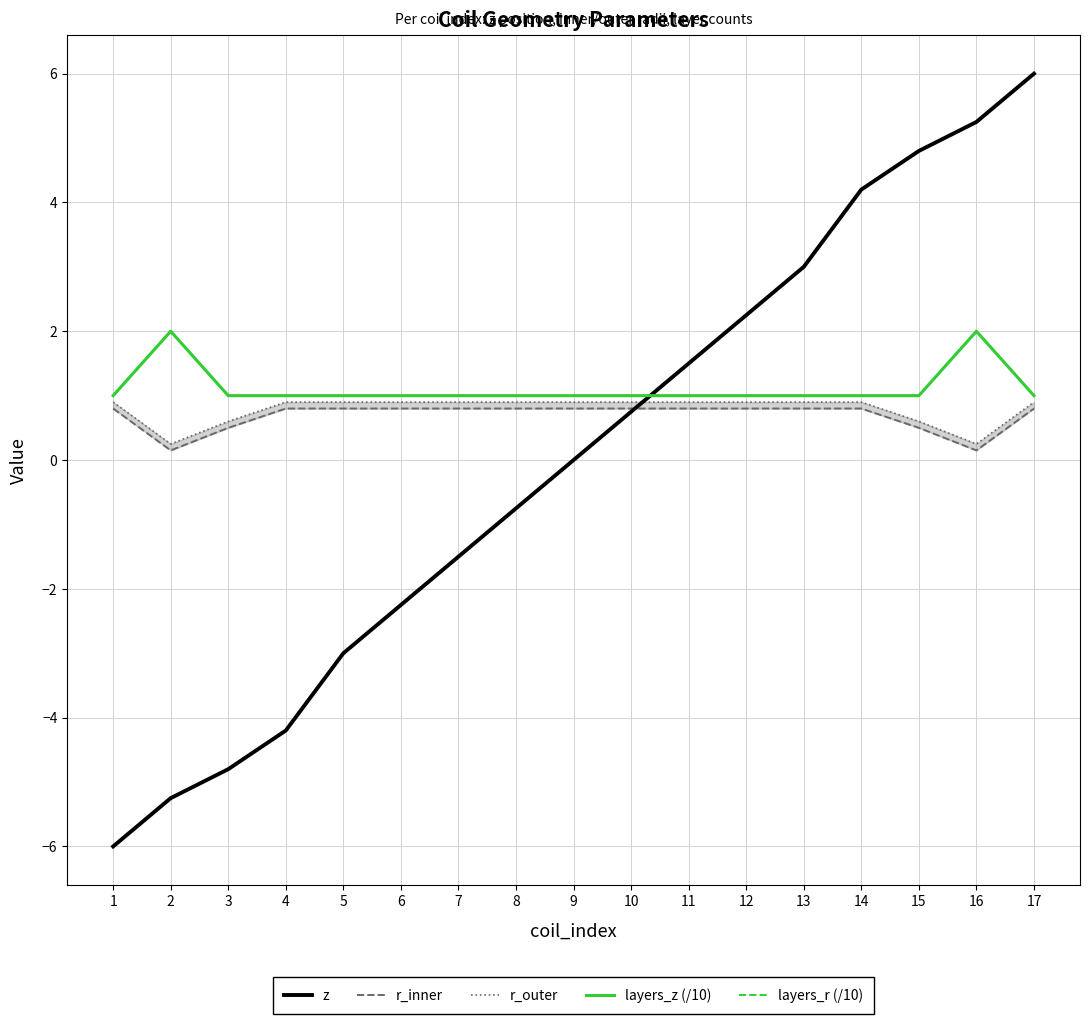

Which label corresponds to the largest value in the chart?

17